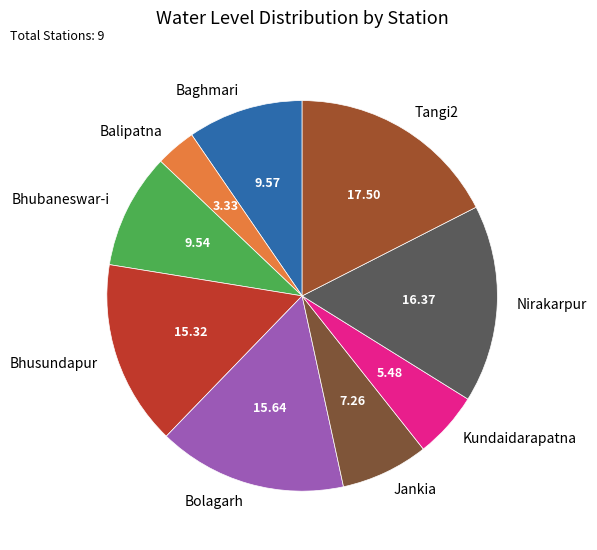

How many slices are in this pie chart?

9